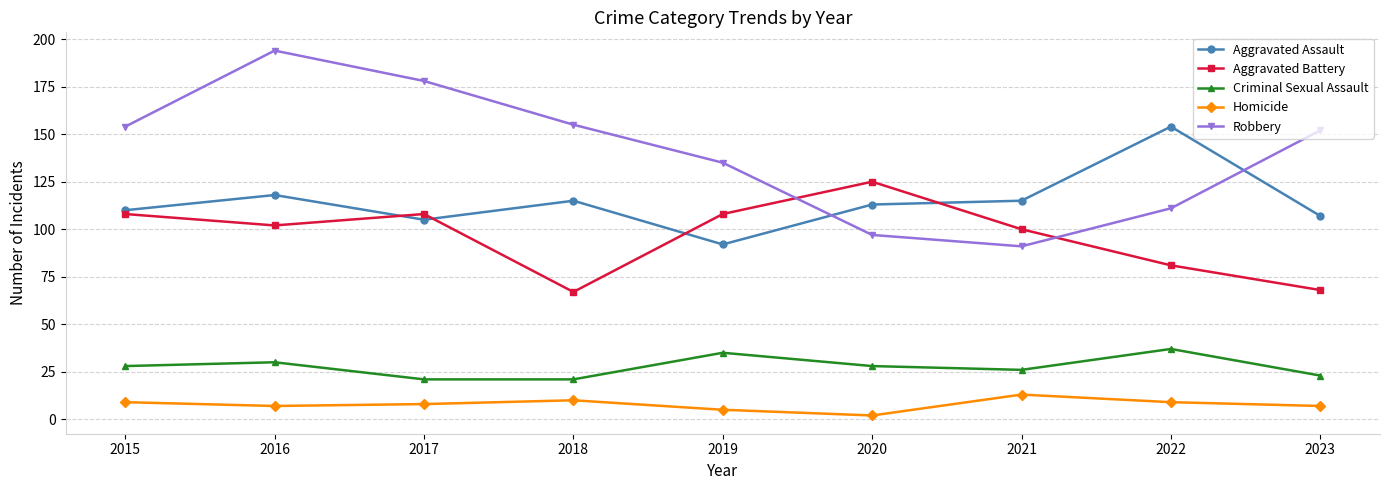

Is the value of Robbery at 2018 greater than the value of Homicide at 2015?

Yes